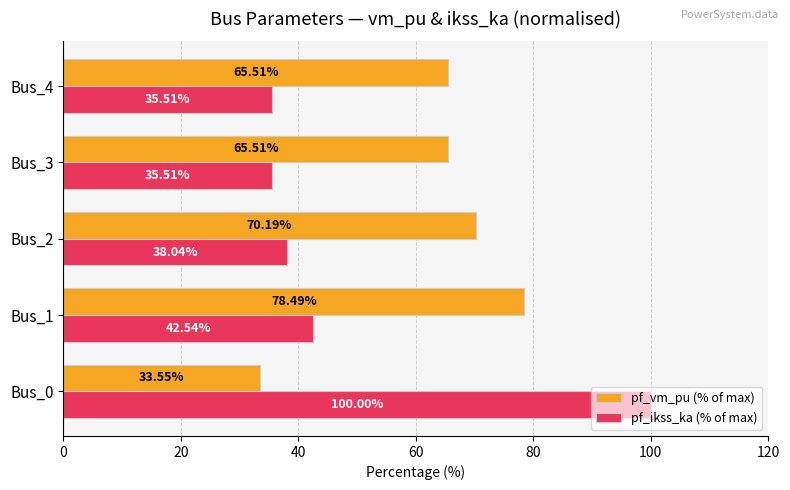

What is the difference between the highest and lowest values at Bus_1?

35.9